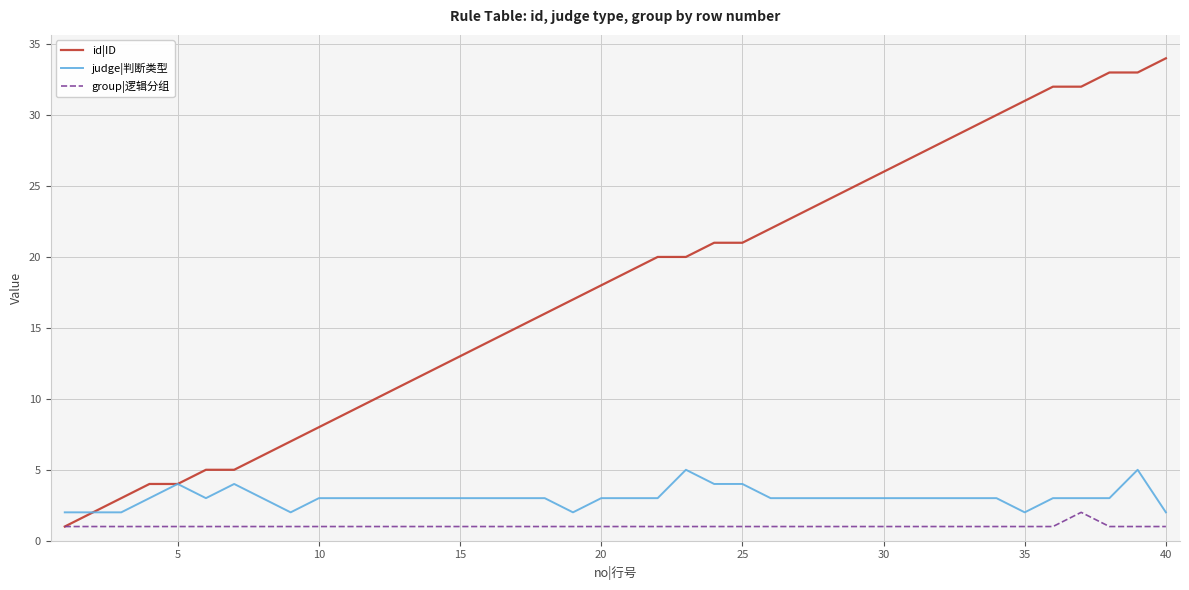

What is the maximum value for id|ID?

34